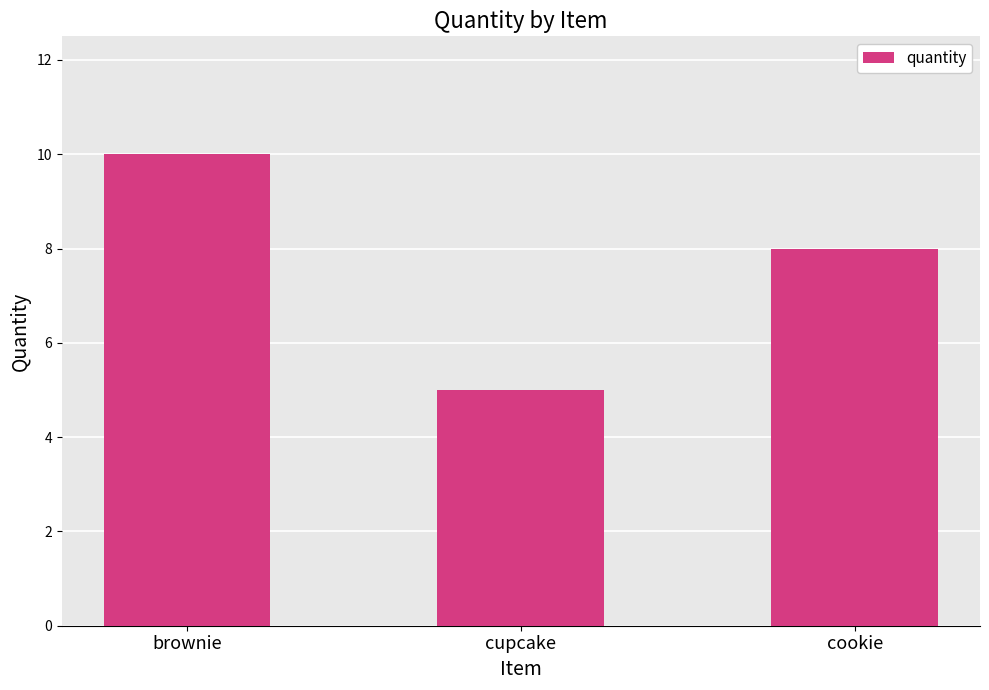

List the labels in order of value, smallest first.

cupcake, cookie, brownie